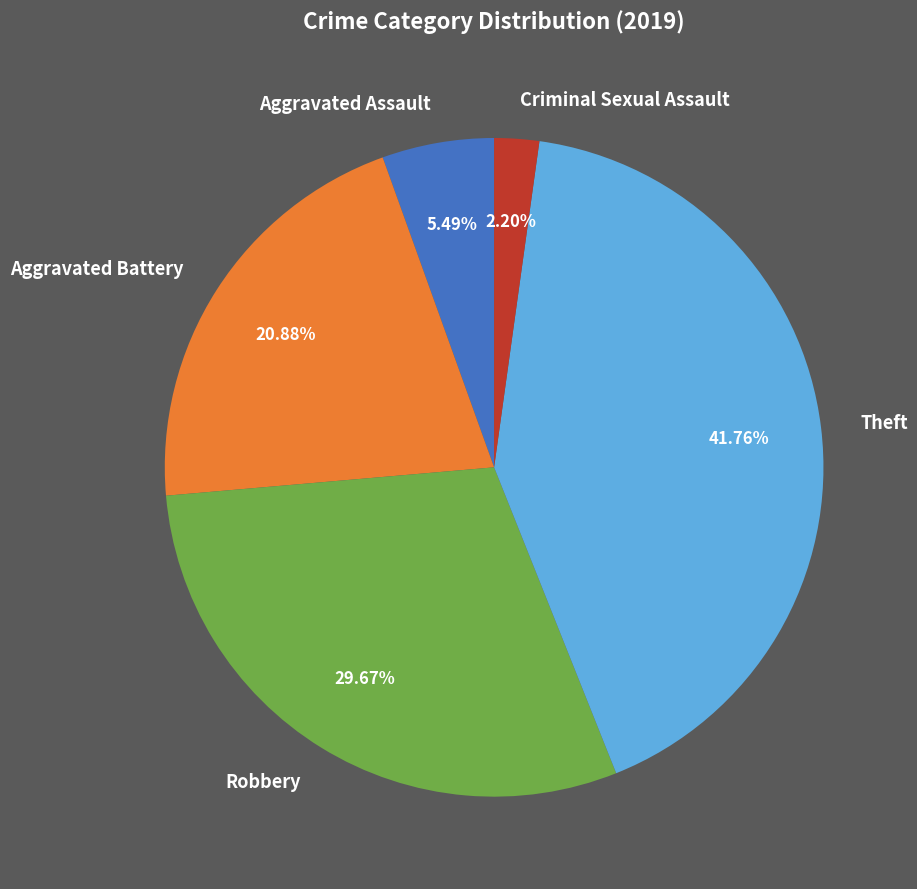

Which category has the biggest portion of the pie?

Theft